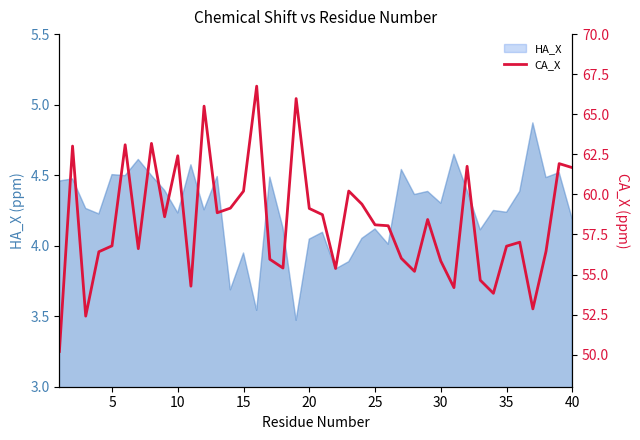

Reading right to left, what are all the values shown in this chart?

61.7	61.9	56.4	52.9	57.0	56.8	53.8	54.6	61.8	54.2	55.8	58.4	55.2	56.0	58.0	58.1	59.4	60.2	55.4	58.7	59.1	66.0	55.4	56.0	66.8	60.2	59.1	58.9	65.5	54.3	62.4	58.6	63.2	56.6	63.1	56.8	56.4	52.4	63.0	50.2